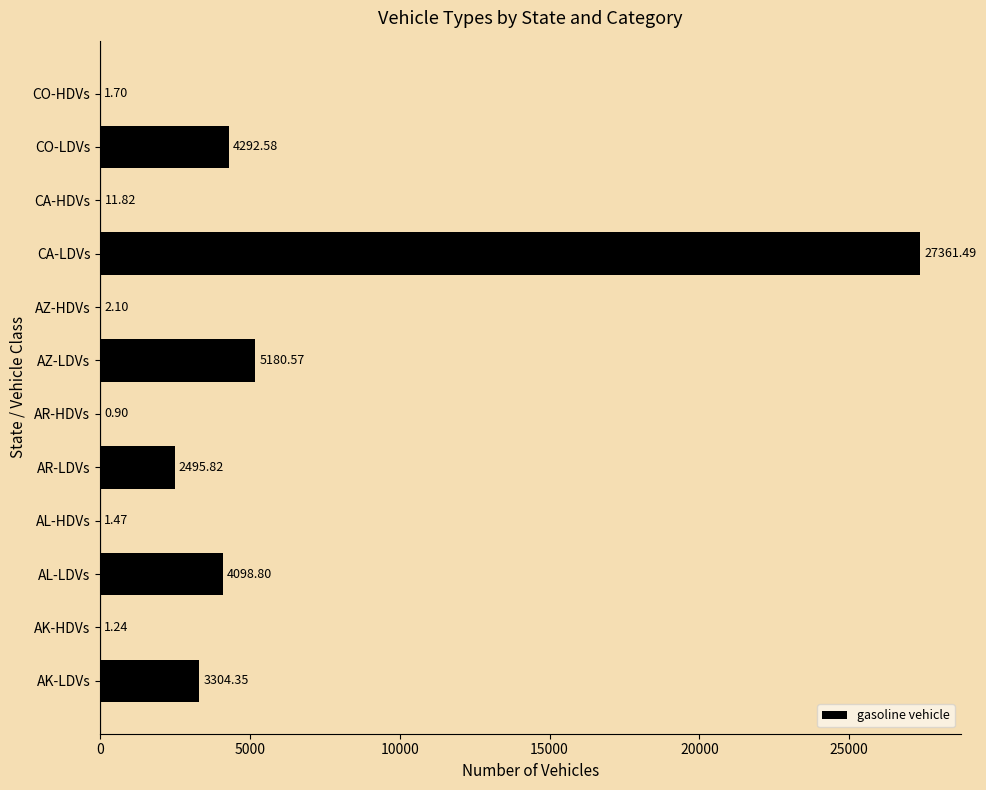

Which label corresponds to the largest value in the chart?

CA-LDVs